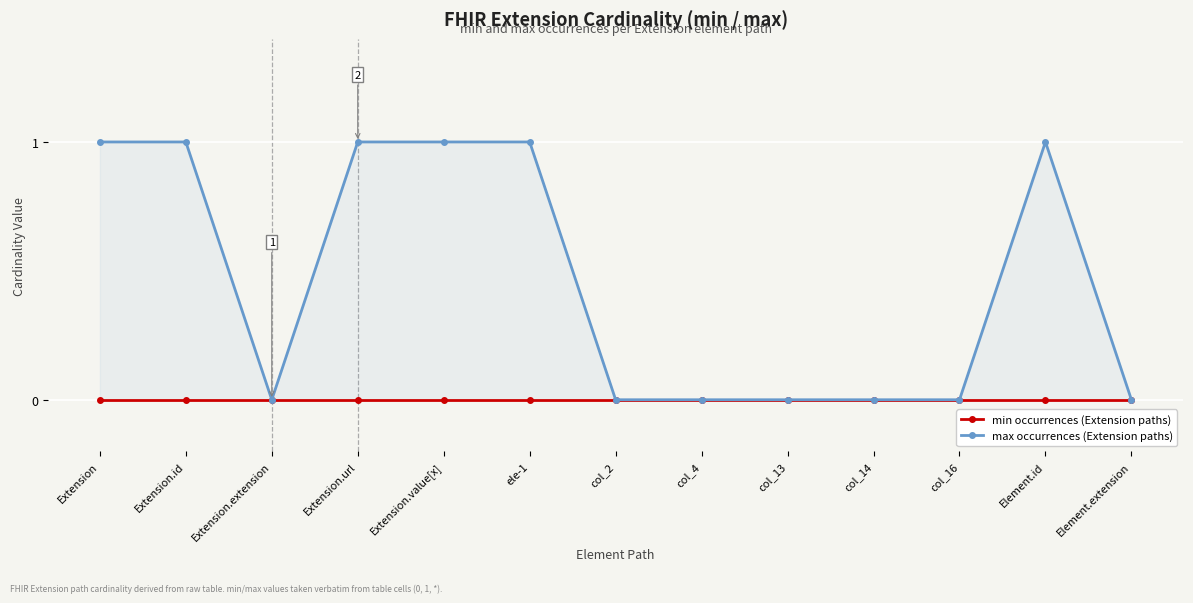

True or false: min occurrences (Extension paths) and max occurrences (Extension paths) intersect in this chart.

False